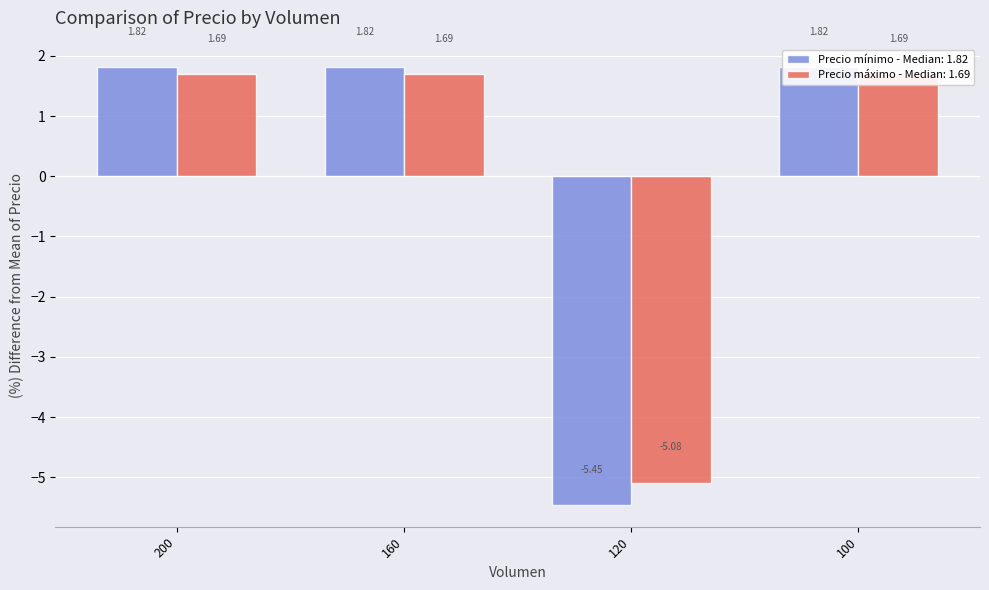

At which category is the sum across all series the highest?

200